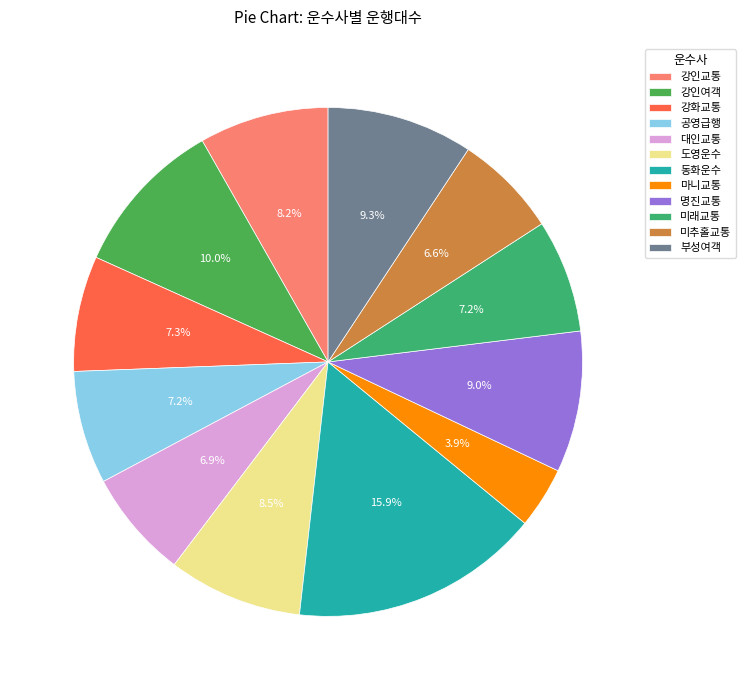

What is the largest slice in the pie chart?

동화운수